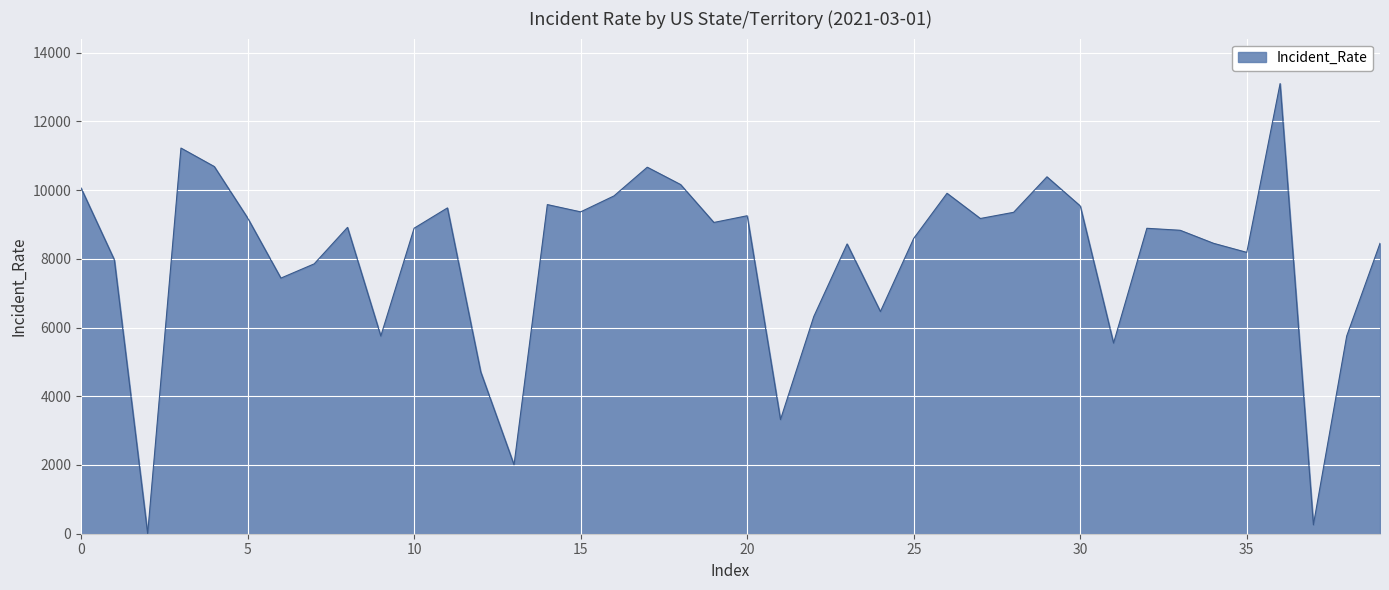

How many lines are shown in the chart?

1